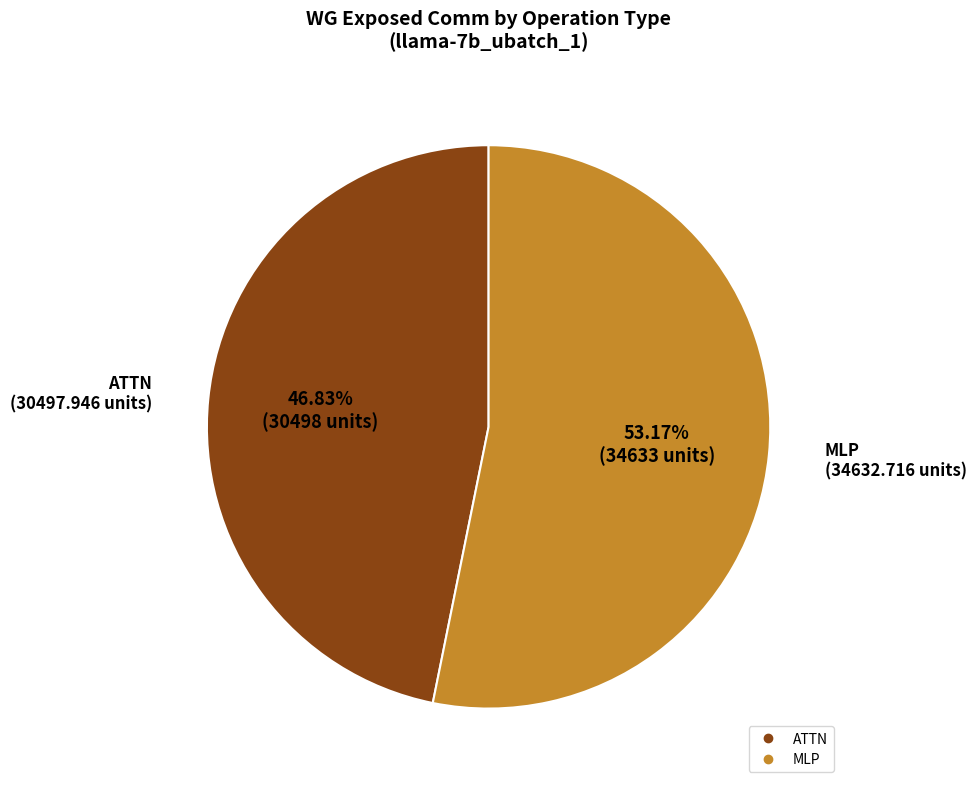

Is there a majority slice in this chart?

Yes